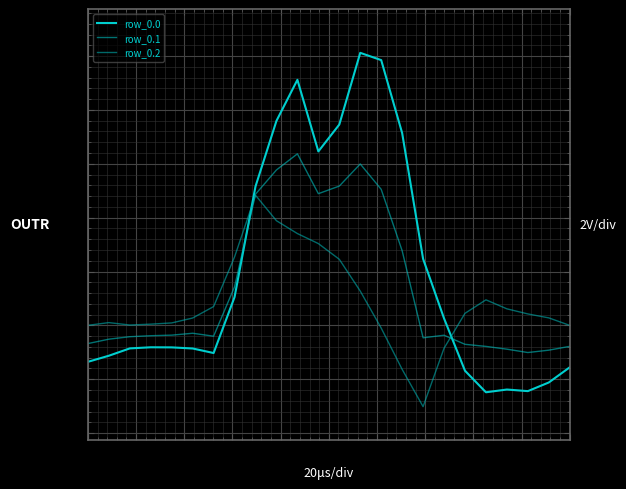

Reading left to right, list all the values displayed in this chart.

row_0.0: 0=-482.0	1=-449.5	2=-410.3	3=-404.4	4=-404.9	5=-410.8	6=-435.0	7=-136.4	8=454.2	9=804.0	10=1023.2	11=640.9	12=784.4	13=1167.2	14=1128.3	15=739.0	16=67.6	17=-250.3	18=-529.6	19=-644.5	20=-629.9	21=-638.4	22=-592.3	23=-511.3
row_0.1: 0=-384.6	1=-361.1	2=-347.9	3=-342.7	4=-339.6	5=-329.5	6=-345.2	7=-81.6	8=412.6	9=542.1	10=628.1	11=415.4	12=456.1	13=574.0	14=438.6	15=111.1	16=-353.7	17=-340.1	18=-388.5	19=-399.7	20=-414.5	21=-432.4	22=-419.9	23=-399.4
row_0.2: 0=-287.1	1=-272.7	2=-285.5	3=-281.0	4=-274.4	5=-248.1	6=-187.1	7=77.9	8=407.2	9=271.1	10=202.5	11=149.1	12=65.2	13=-104.4	14=-301.9	15=-522.2	16=-721.2	17=-409.5	18=-223.1	19=-151.1	20=-199.2	21=-226.4	22=-247.4	23=-287.5